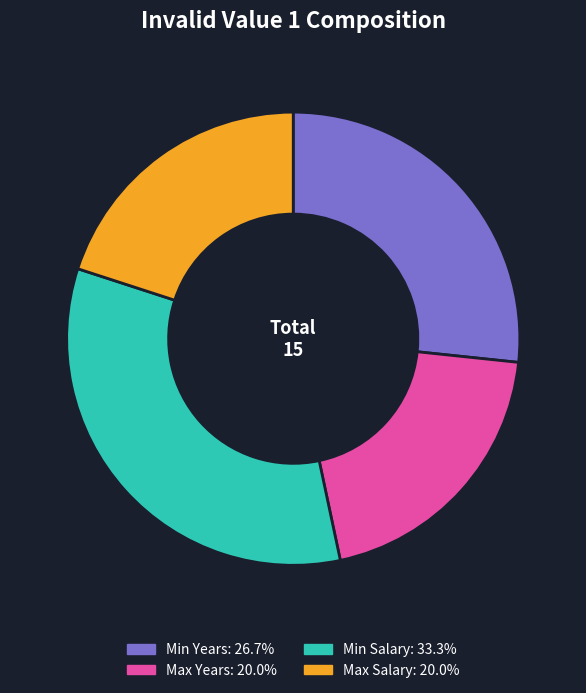

Which category has the biggest portion of the pie?

Min Salary